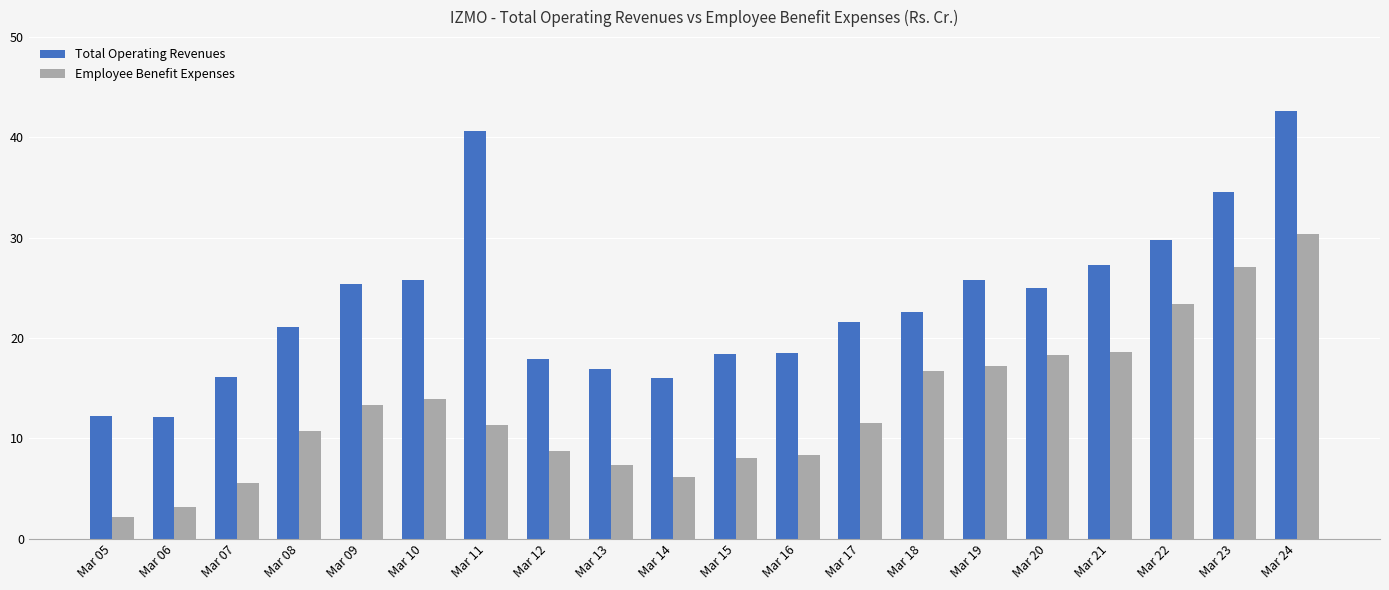

What are all the series names shown in the legend?

Total Operating Revenues, Employee Benefit Expenses